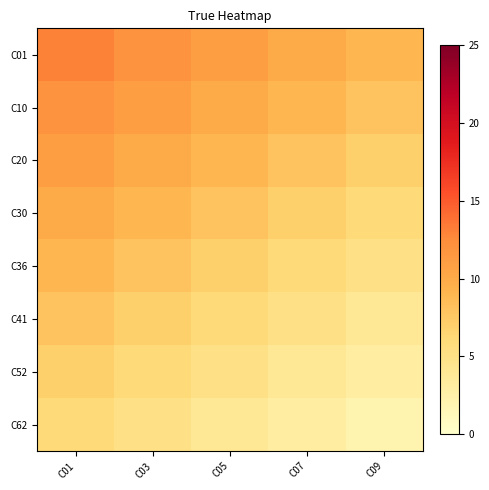

Reading left to right, what are all the values shown in this chart?

C01: C01=13	C03=12	C05=11	C07=10	C09=9
C10: C01=12	C03=11	C05=10	C07=9	C09=8
C20: C01=11	C03=10	C05=9	C07=8	C09=7
C30: C01=10	C03=9	C05=8	C07=7	C09=6
C36: C01=9	C03=8	C05=7	C07=6	C09=5
C41: C01=8	C03=7	C05=6	C07=5	C09=4
C52: C01=7	C03=6	C05=5	C07=4	C09=3
C62: C01=6	C03=5	C05=4	C07=3	C09=2